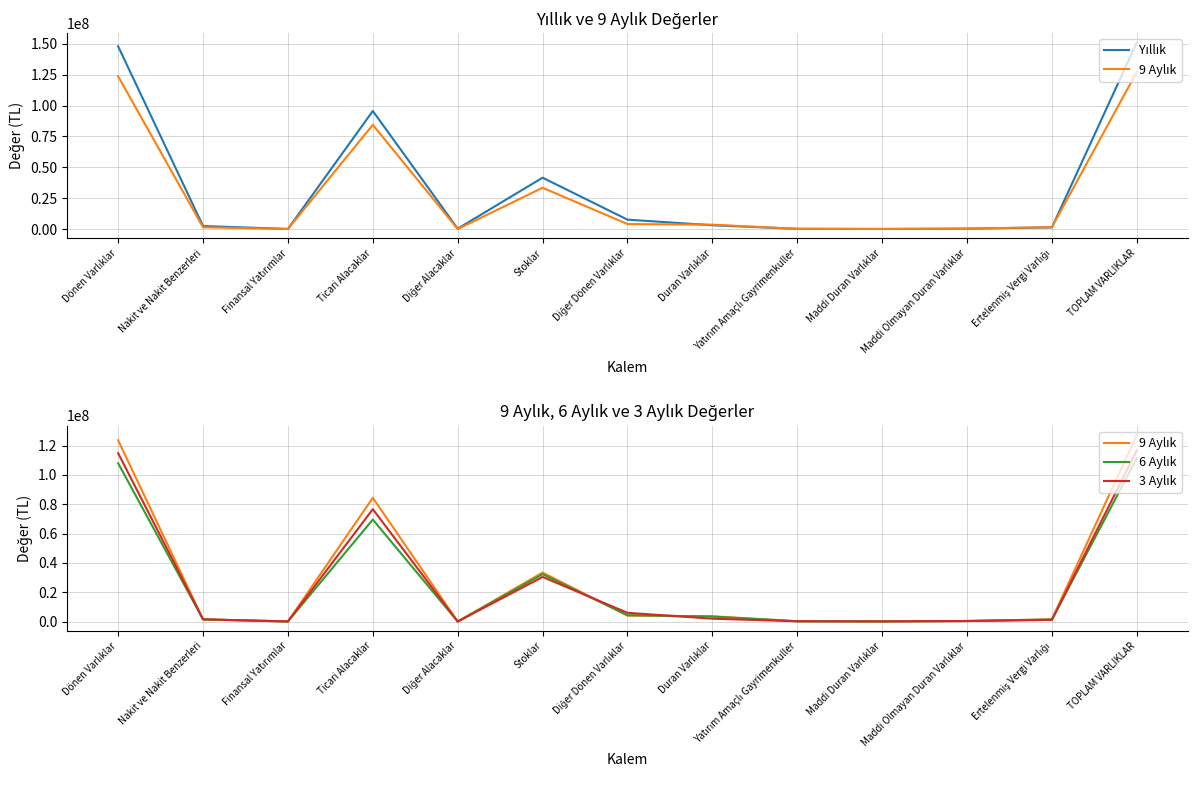

What is the difference between the 9 Aylık values at Nakit ve Nakit Benzerleri and Ticari Alacaklar?

82935447